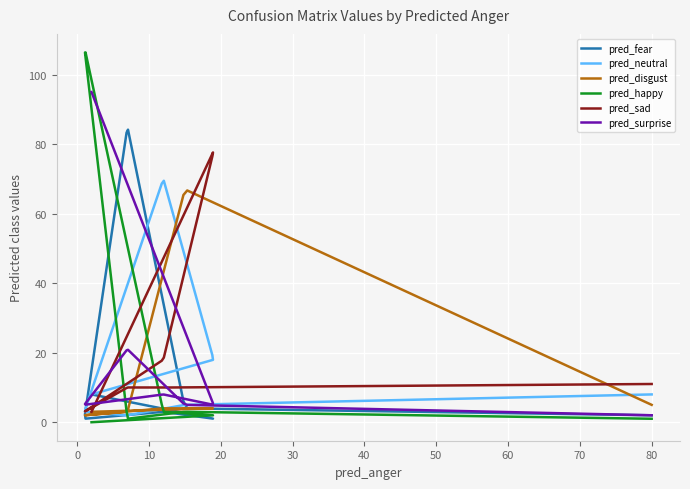

How many times do pred_fear and pred_sad cross each other?

3